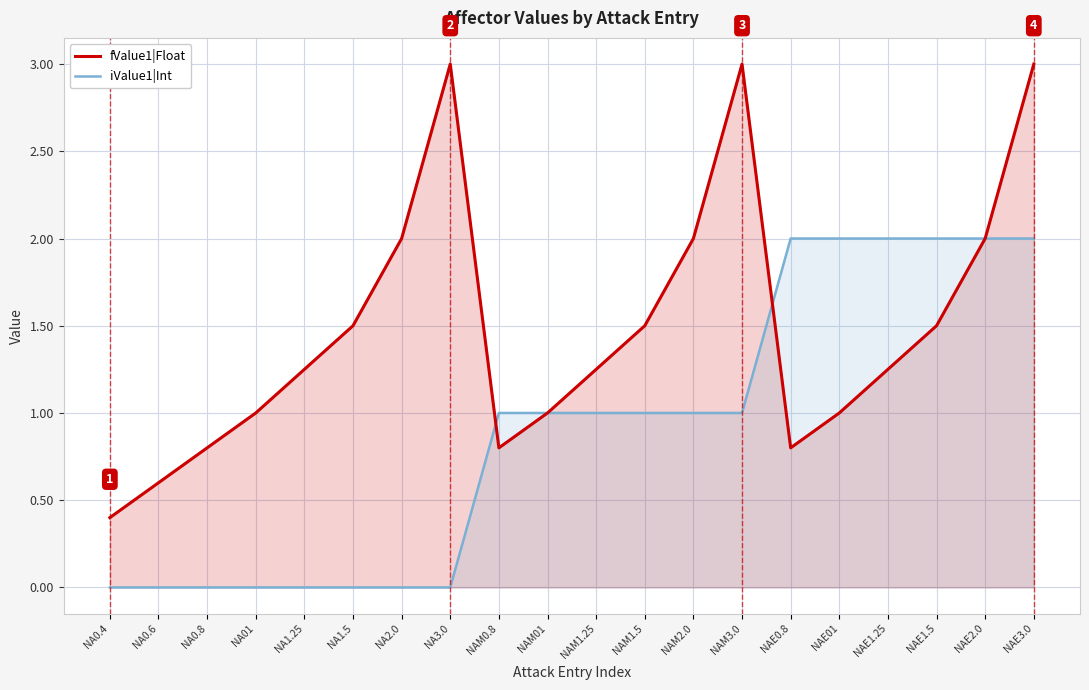

The iValue1|Int series shows 1.0 at NAM1.25. True or false?

True